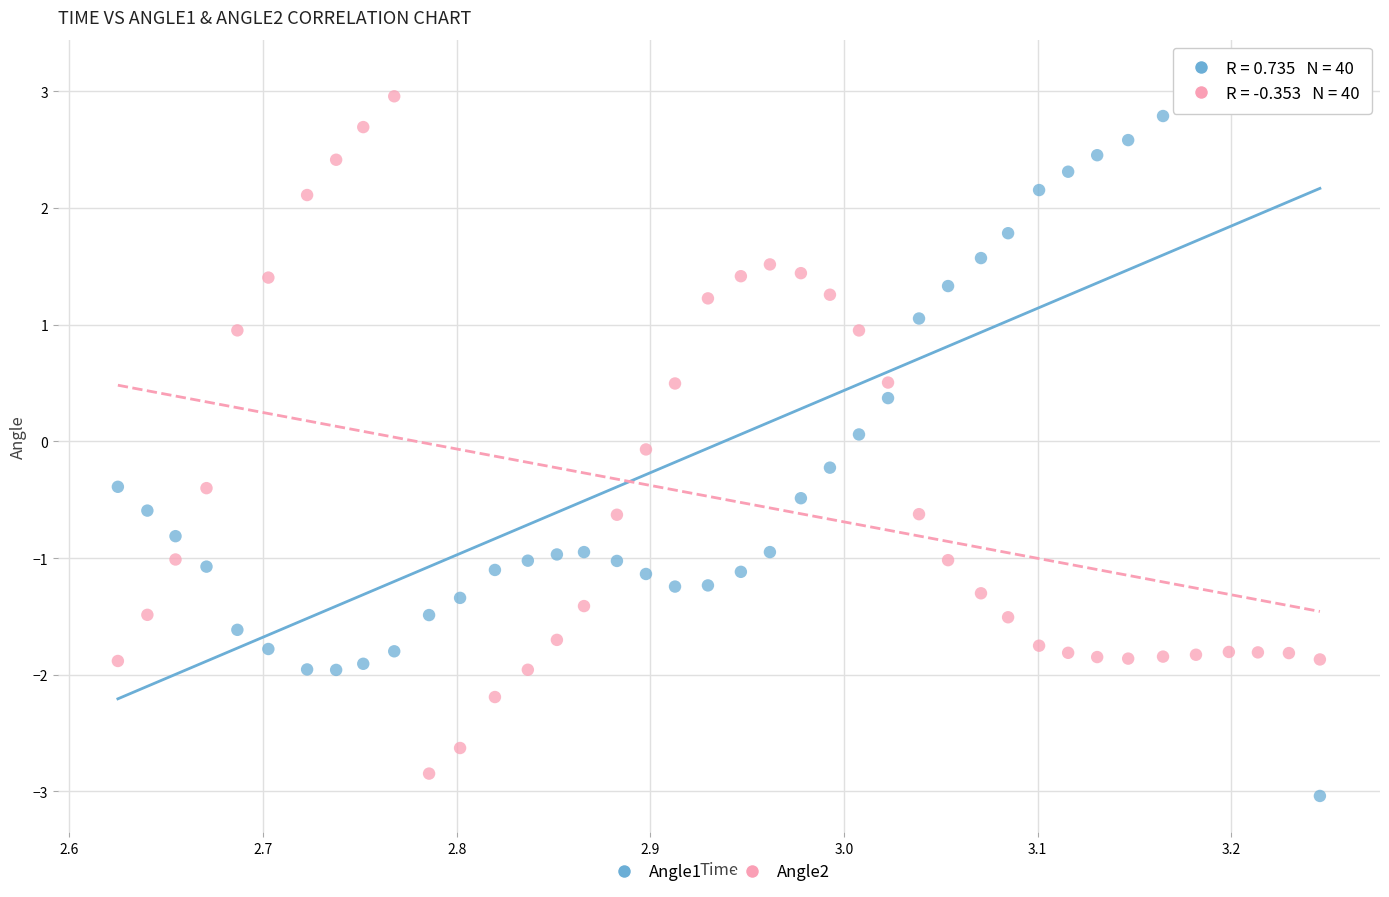

What are all the series names shown in the legend?

Angle1, Angle2